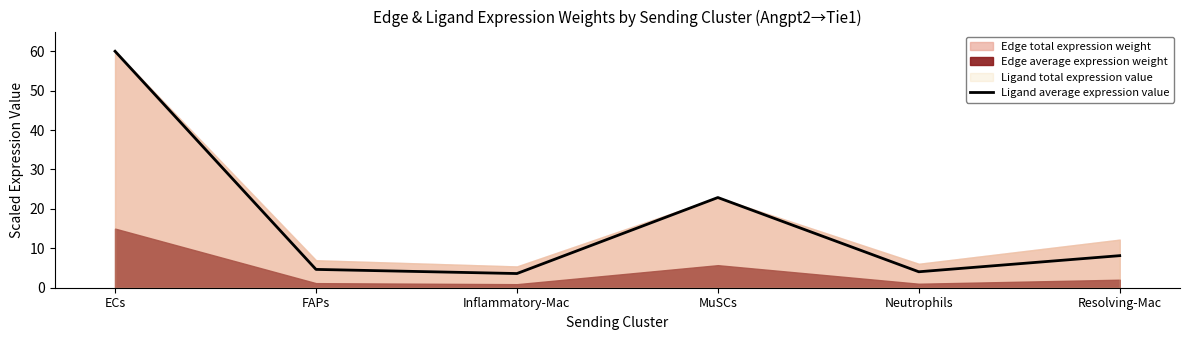

What is the highest value of the Ligand average expression value series?

60.0